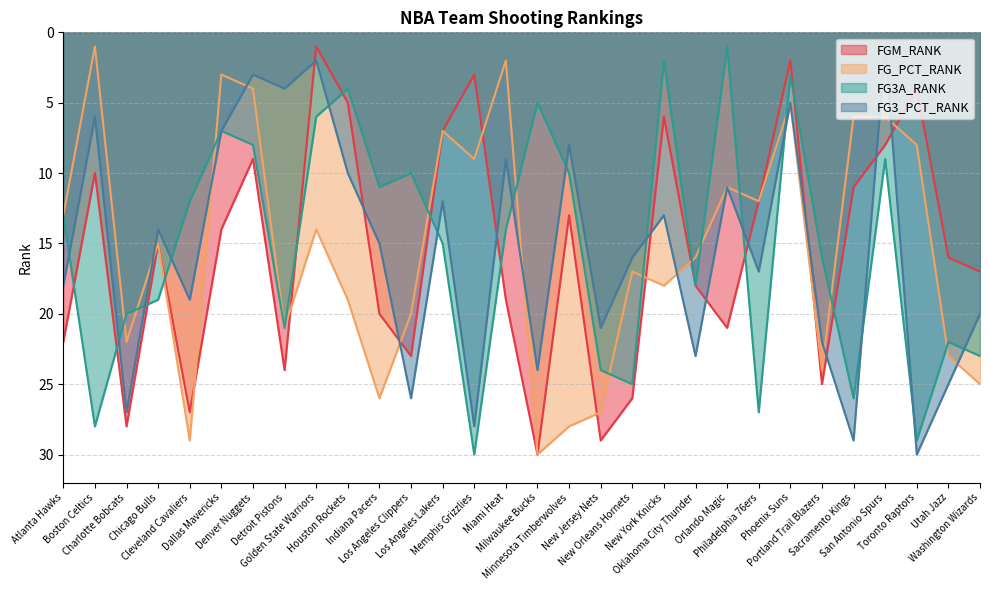

How many data points in FG_PCT_RANK are above 16?

14